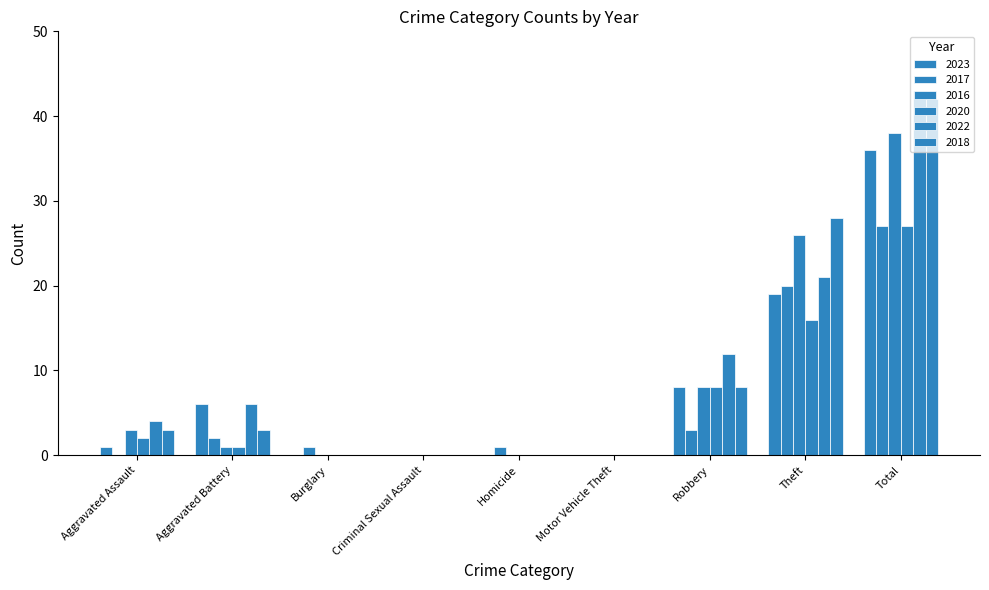

Is it true that 2023 equals 12 at Motor Vehicle Theft?

False